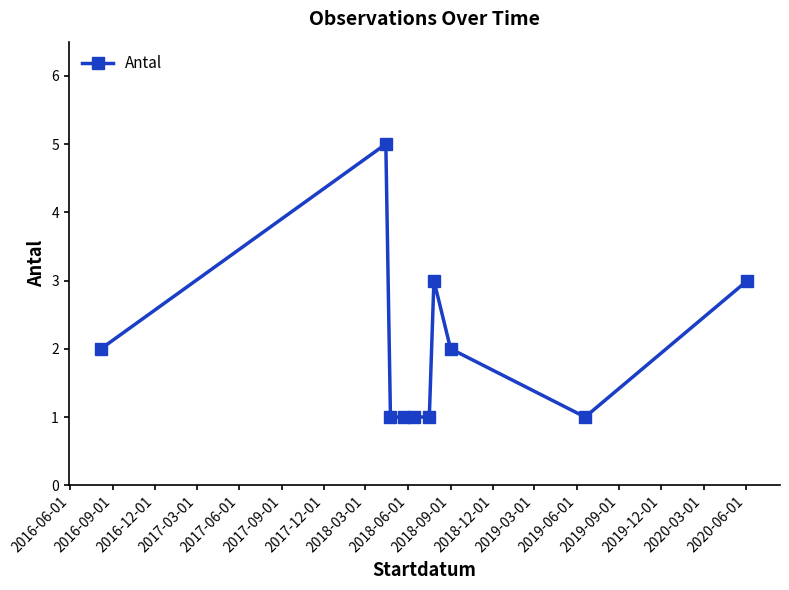

What is the value of the 10th point from the left?

3